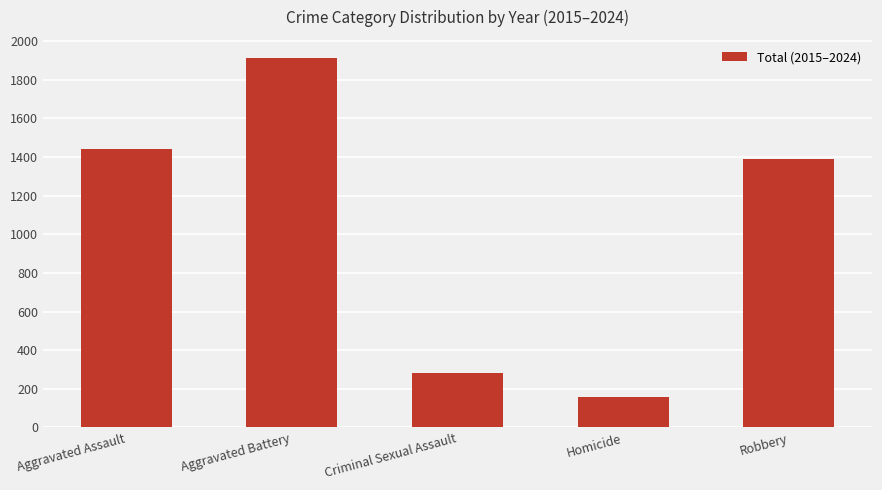

What position from the left is Robbery?

5